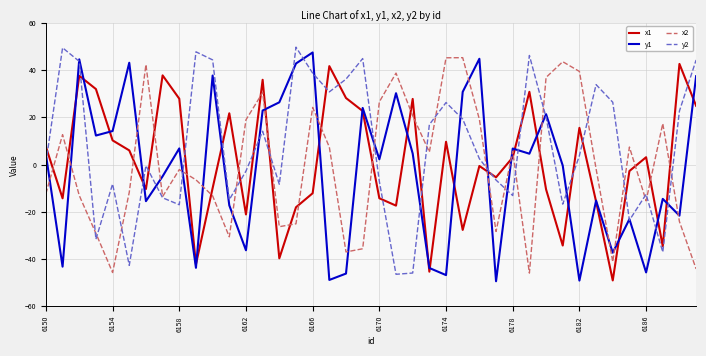

Which series has the largest total across all categories?

y2